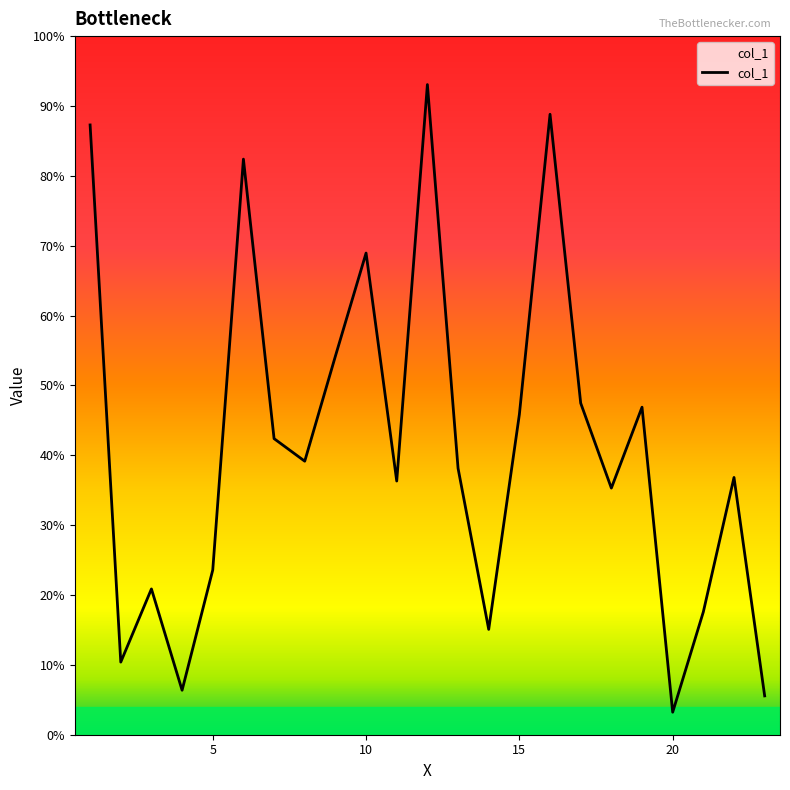

Reading left to right, what are all the values shown in this chart?

0.9	0.1	0.2	0.1	0.2	0.8	0.4	0.4	0.5	0.7	0.4	0.9	0.4	0.2	0.5	0.9	0.5	0.4	0.5	0.0	0.2	0.4	0.1